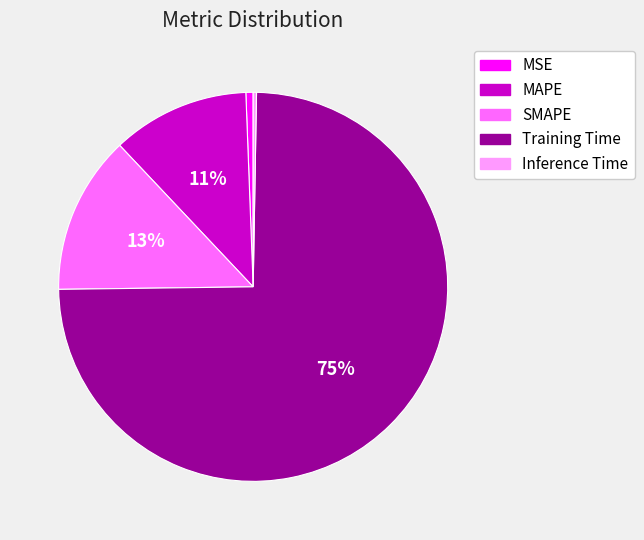

Is the sum of Training Time and SMAPE greater than half?

Yes